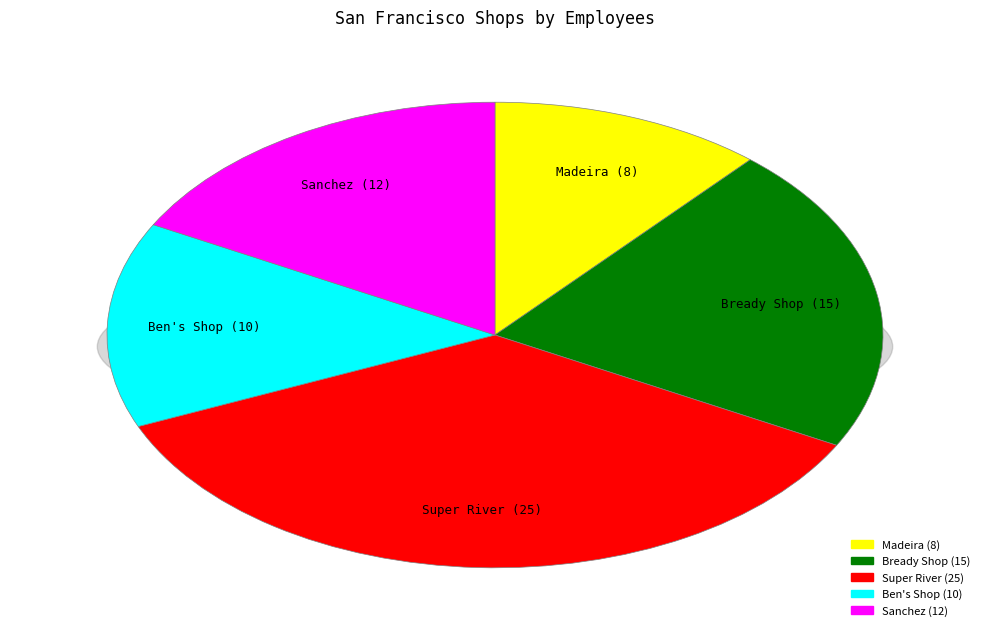

What percentage is the Super River slice, to the nearest percent?

36%